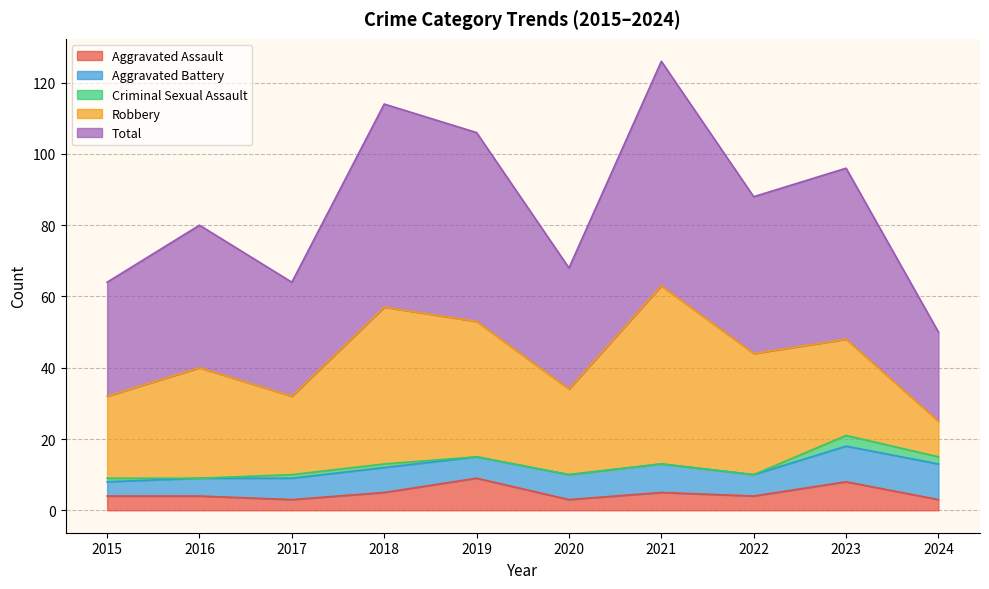

What are all the series names shown in the legend?

Aggravated Assault, Aggravated Battery, Criminal Sexual Assault, Robbery, Total